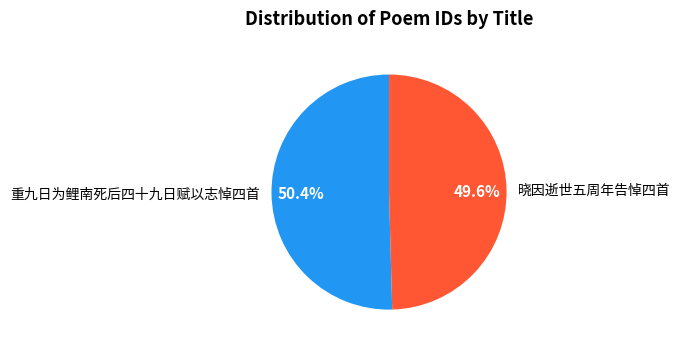

Rank the categories by value from lowest to highest.

晓因逝世五周年告悼四首, 重九日为鲤南死后四十九日赋以志悼四首